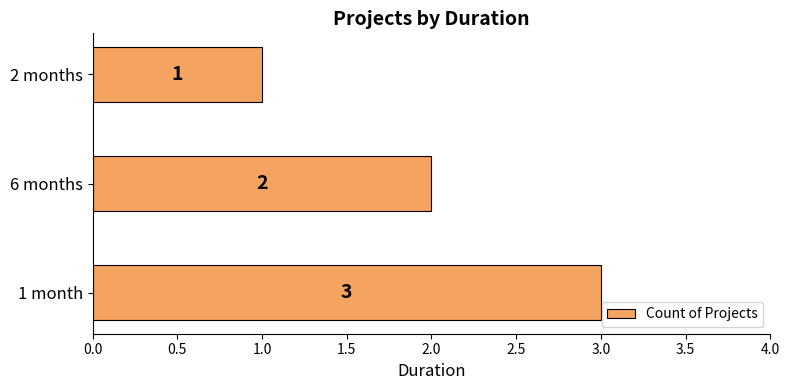

Rank the categories by value from lowest to highest.

2 months, 6 months, 1 month